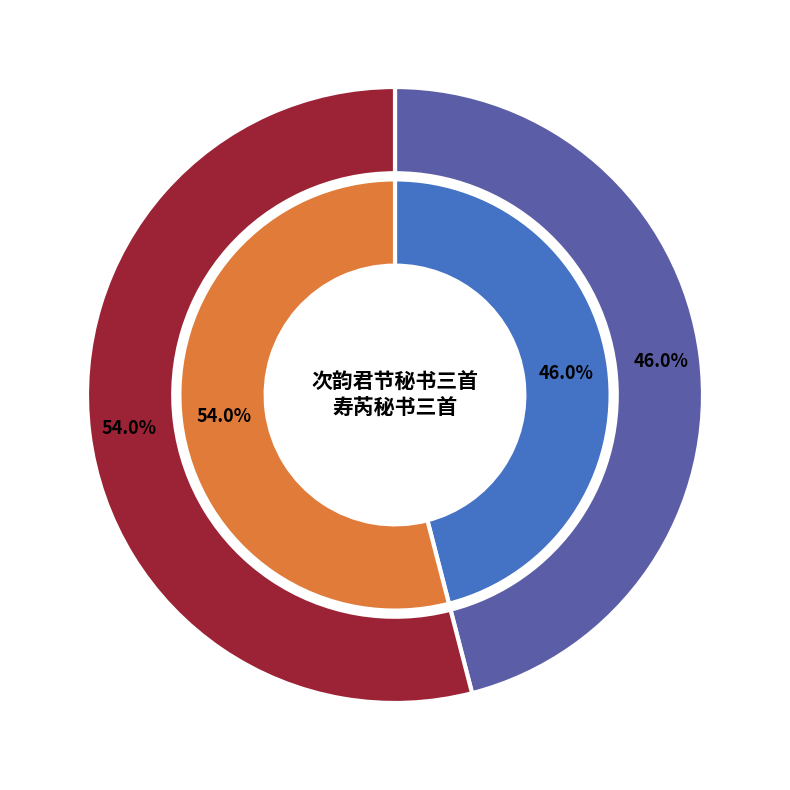

How many slices are in this pie chart?

2